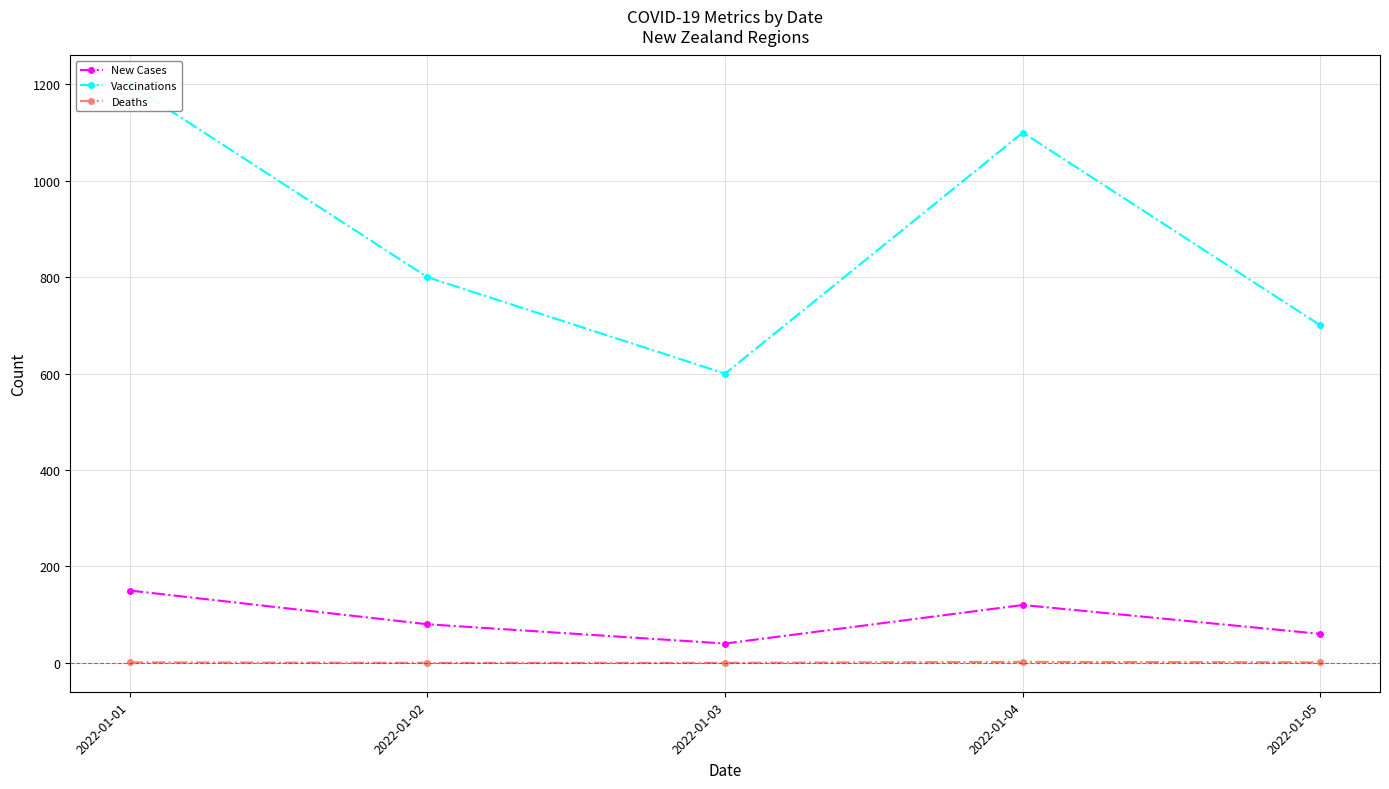

Which series has the largest range (max minus min)?

Vaccinations